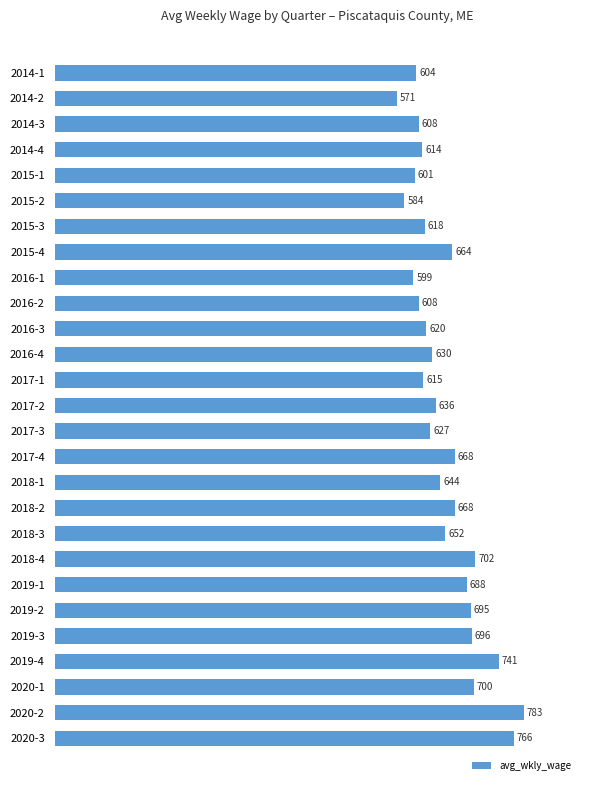

Reading top to bottom, list all the values displayed in this chart.

2014-1=604	2014-2=571	2014-3=608	2014-4=614	2015-1=601	2015-2=584	2015-3=618	2015-4=664	2016-1=599	2016-2=608	2016-3=620	2016-4=630	2017-1=615	2017-2=636	2017-3=627	2017-4=668	2018-1=644	2018-2=668	2018-3=652	2018-4=702	2019-1=688	2019-2=695	2019-3=696	2019-4=741	2020-1=700	2020-2=783	2020-3=766